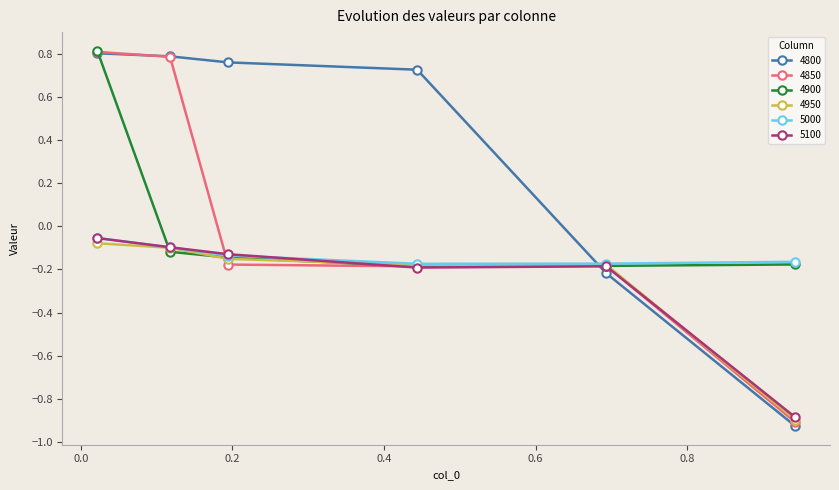

True or false: 4850 has more than 2 interior local peaks.

False